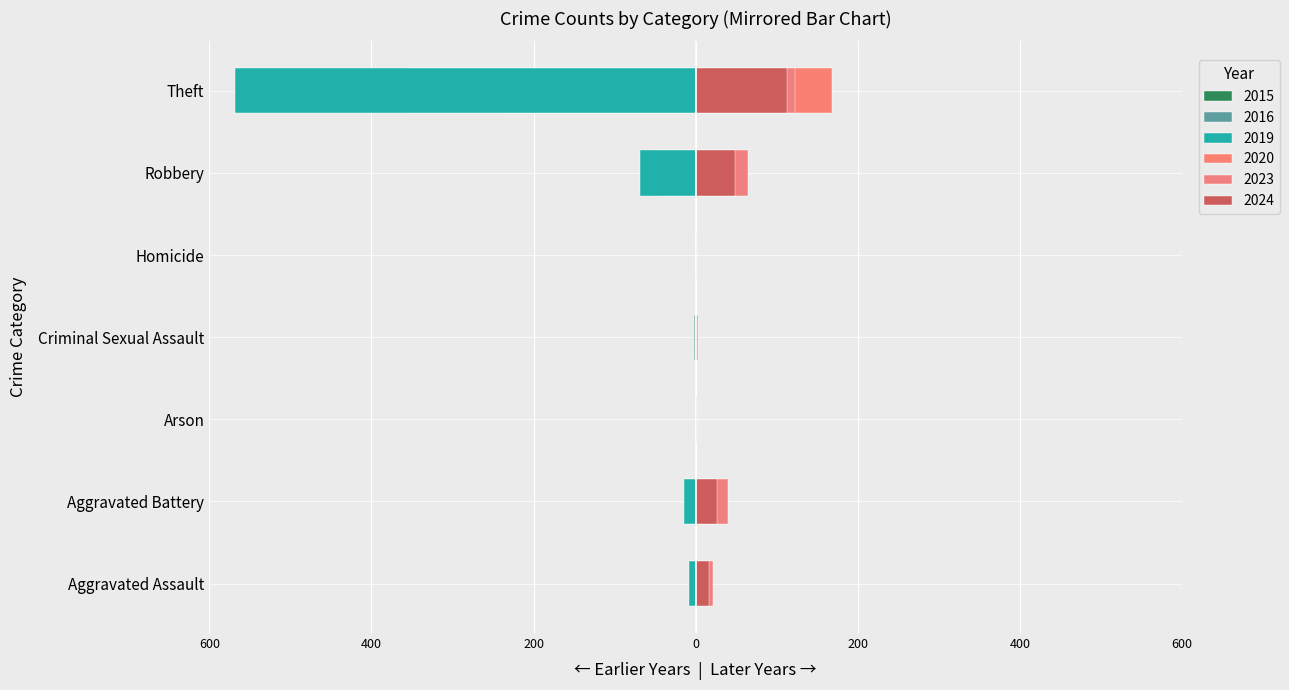

The value of 2019 at Theft is -356. True or false?

False